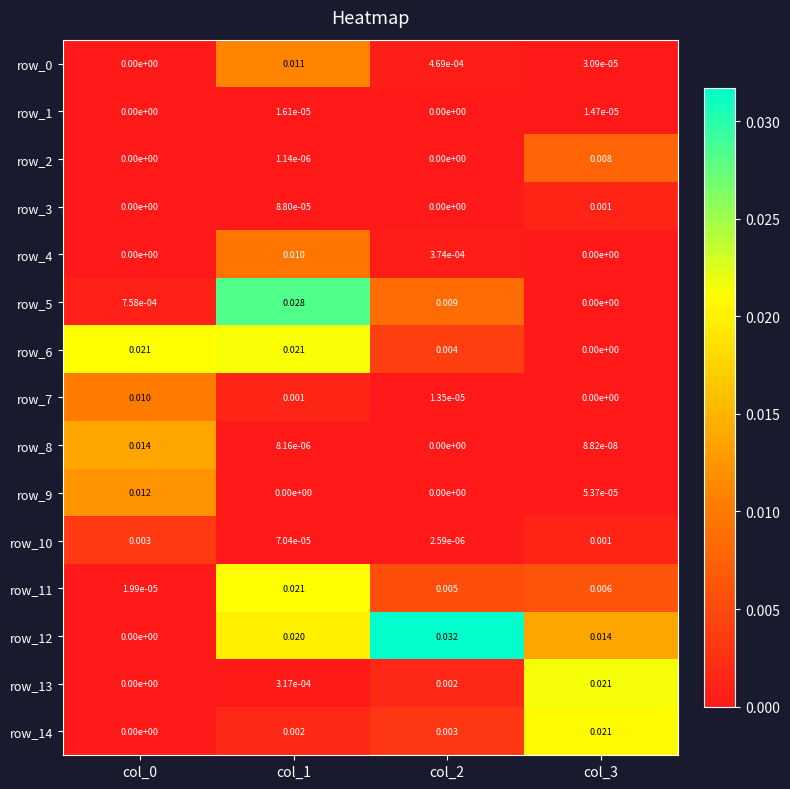

Is the value of row_10 at col_3 greater than the value of row_6 at col_3?

Yes